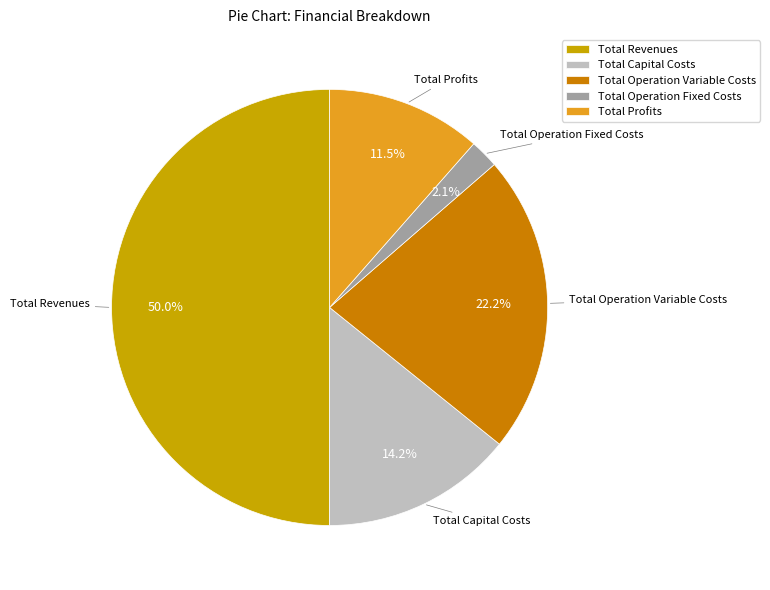

True or false: Total Profits accounts for 1% of the total.

False